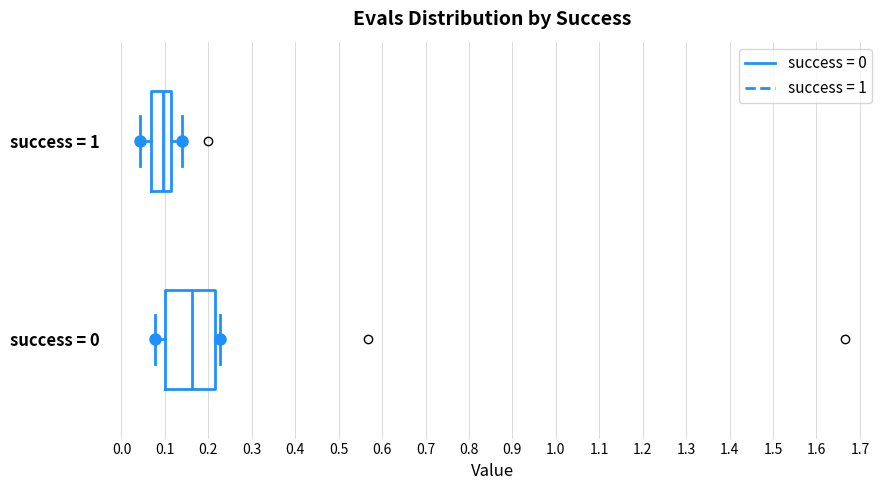

Which box is the widest, from its left edge to its right edge?

success = 0